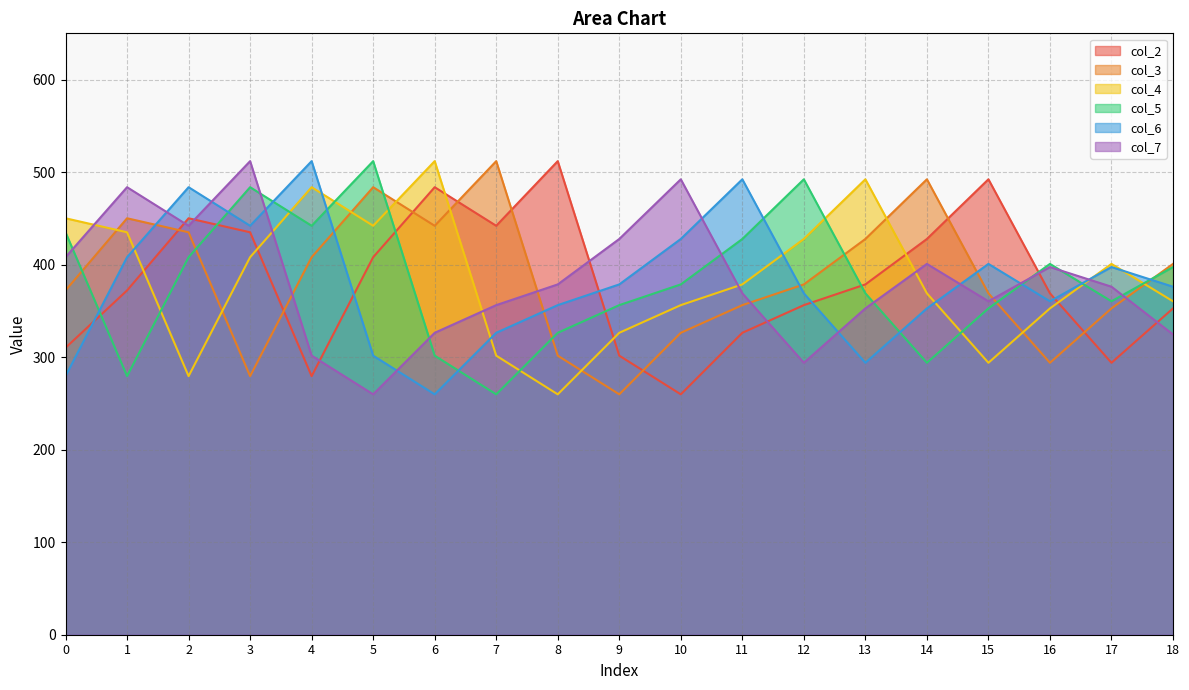

Which series ends up on top after the final intersection of col_3 and col_5?

col_3